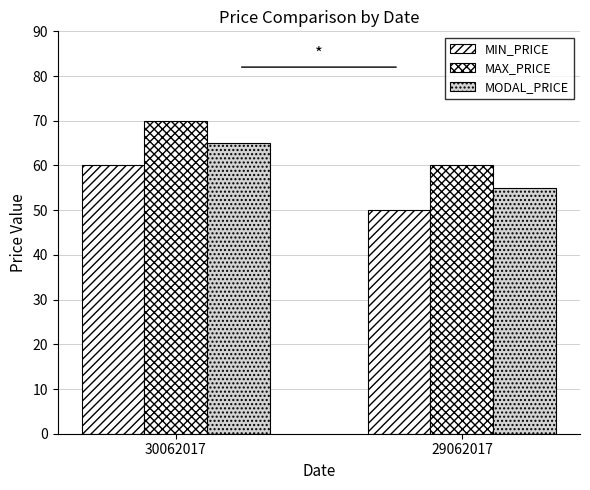

Does the chart contain stacked bars?

No